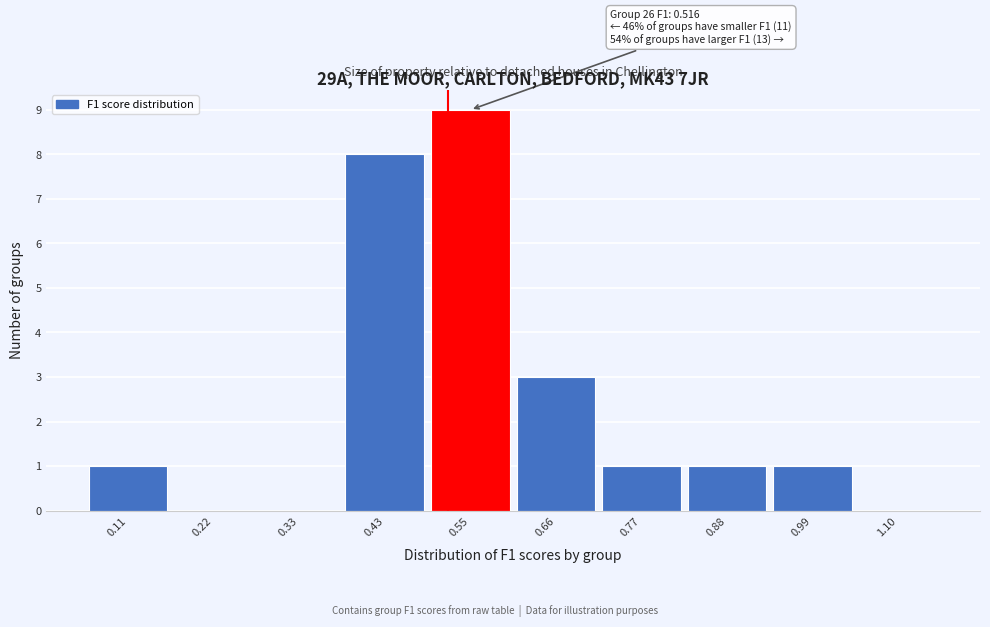

Over which range of the x-axis is the bar tallest?

0.49 to 0.60